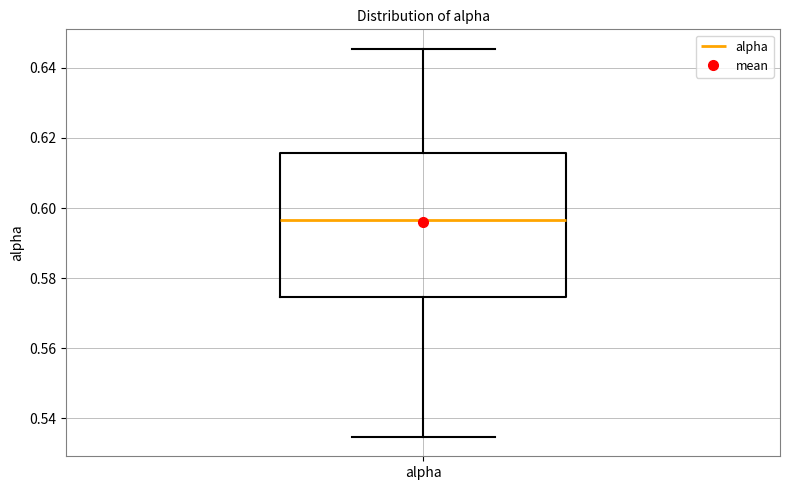

Read this box plot against the y-axis: the position of the median line, the range covered by the box, and the ends of both whiskers. The values are not printed on the chart, so give them approximately, as read against the axis.

median 0.596, box 0.574 to 0.616, whiskers 0.534 to 0.646